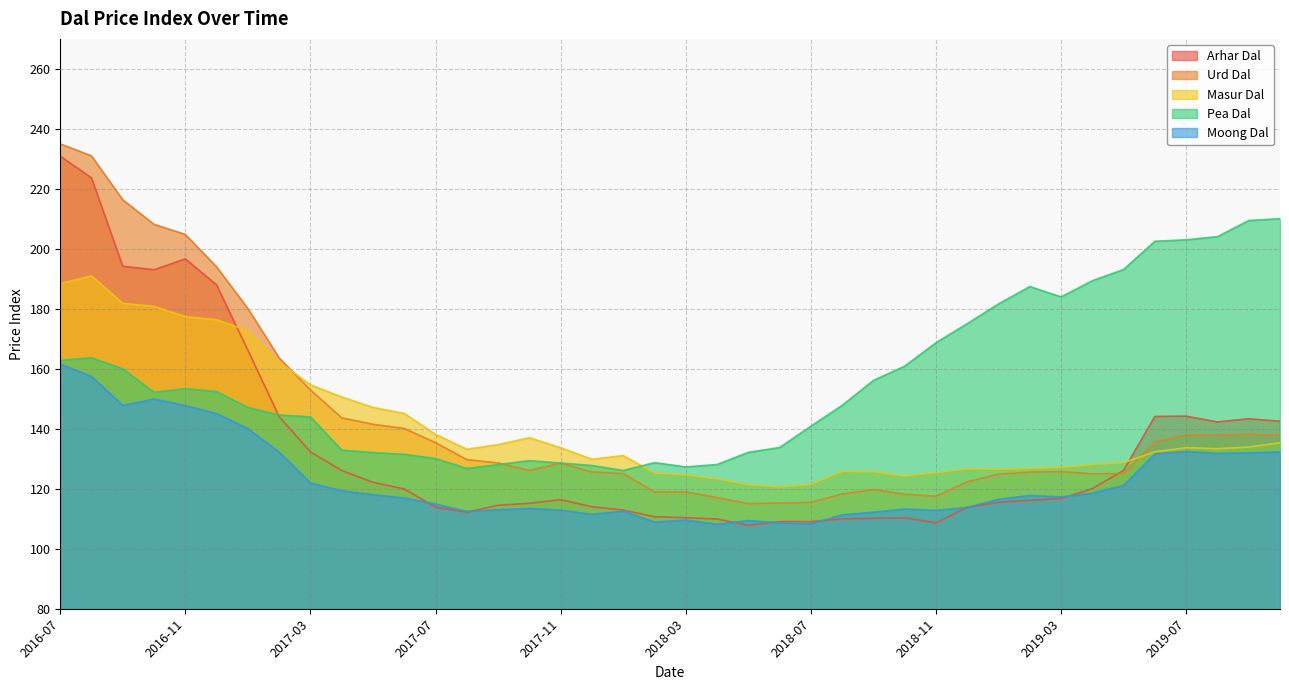

What is the spread (max minus min) of values at 2019-10?

77.8